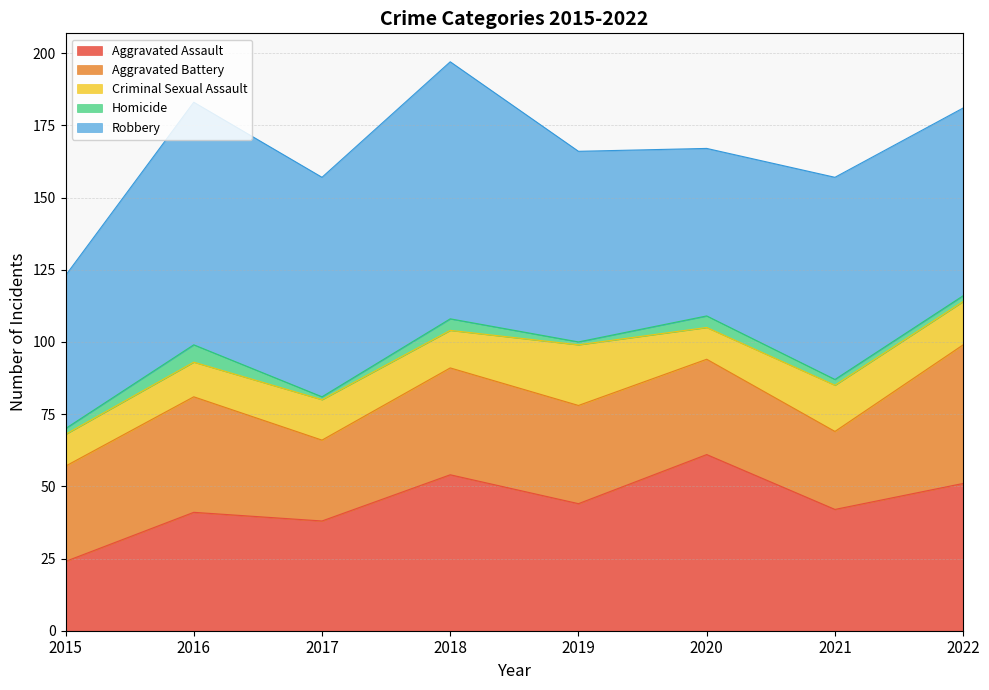

What are all the series names shown in the legend?

Aggravated Assault, Aggravated Battery, Criminal Sexual Assault, Homicide, Robbery